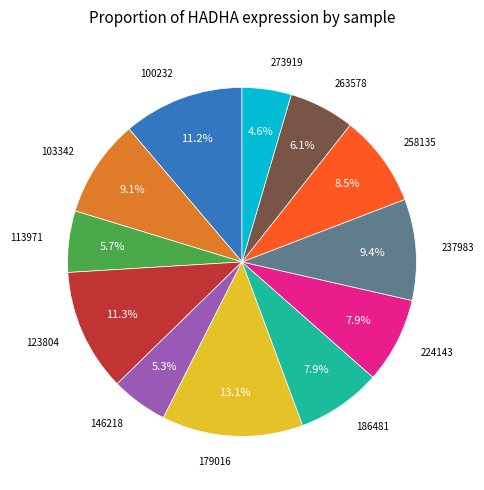

Is it true that 258135 is 22% of the pie?

False